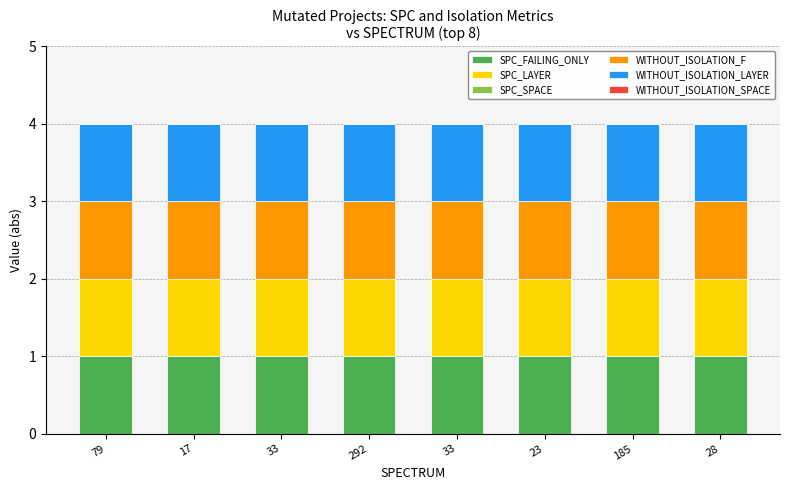

The value of WITHOUT_ISOLATION_LAYER at 17 is 1. True or false?

True